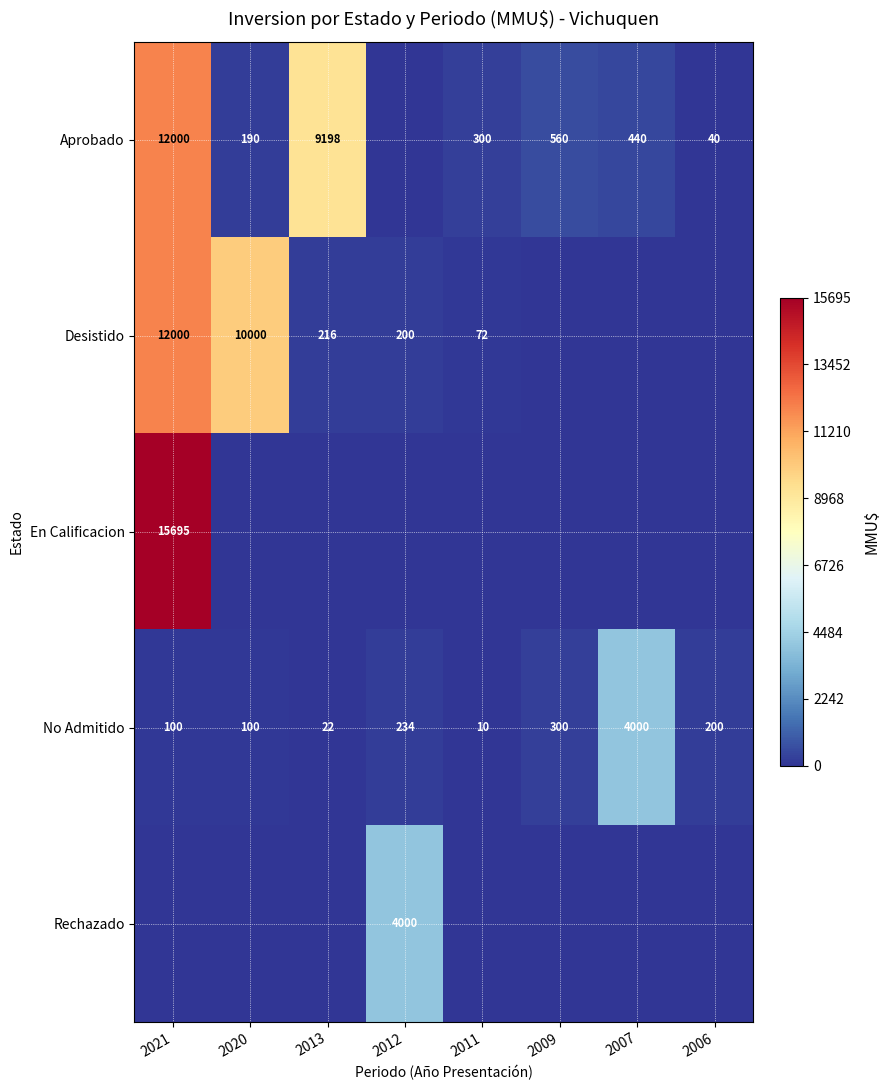

What value does the No Admitido series have at 2013?

22